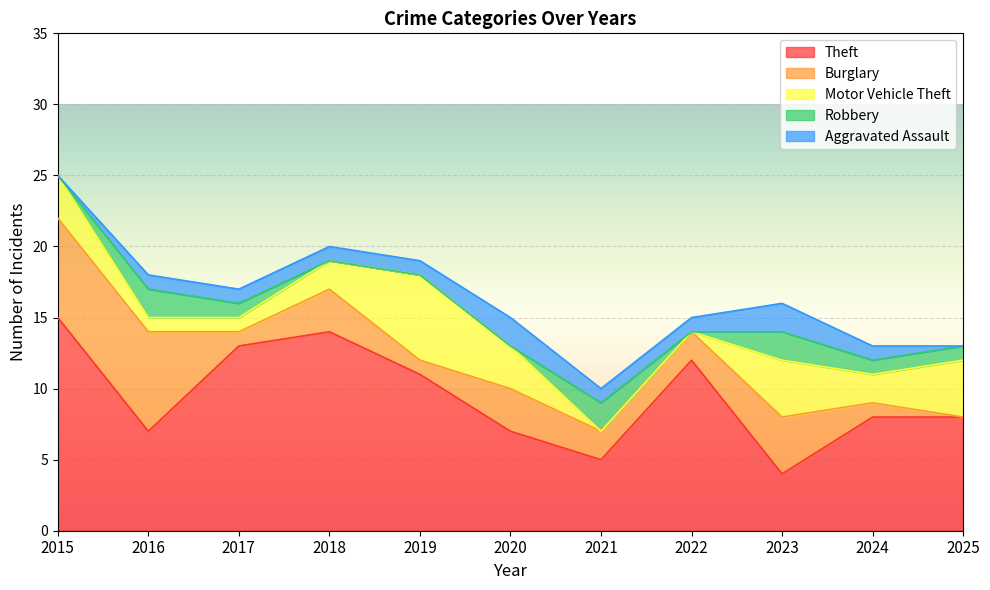

What is the highest value of the Burglary series?

7